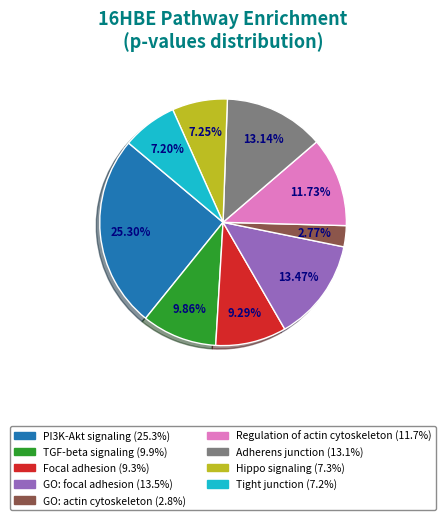

Is there any slice that represents more than half of the pie?

No